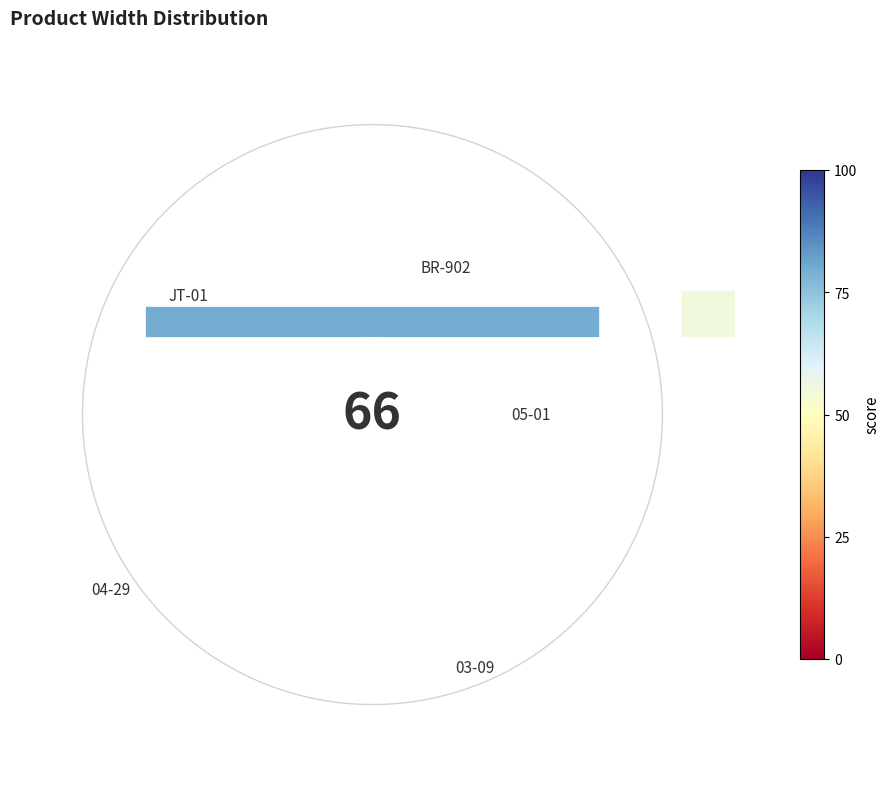

Rank the categories by value from lowest to highest.

05-01, BR-902, JT-01, 03-09, 04-29